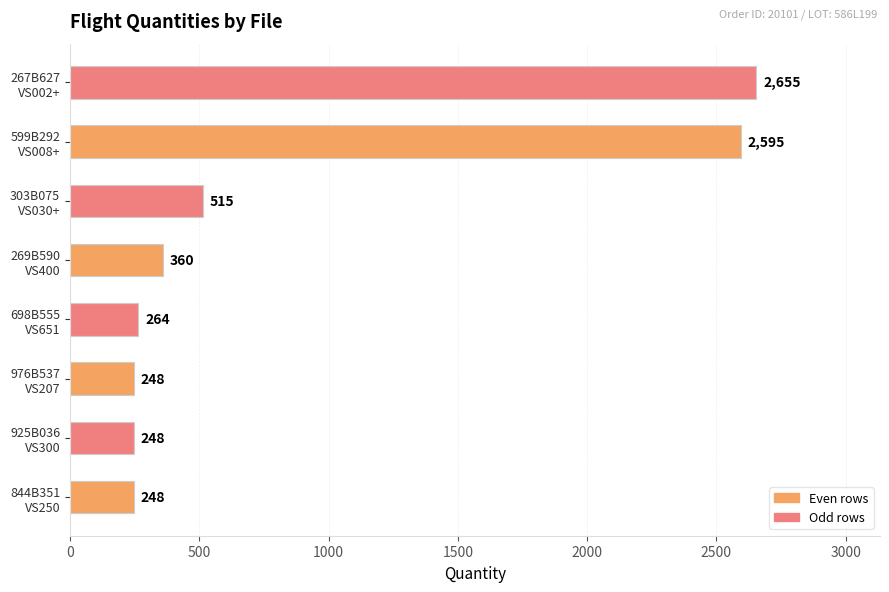

What is the difference between the maximum and minimum values?

2407